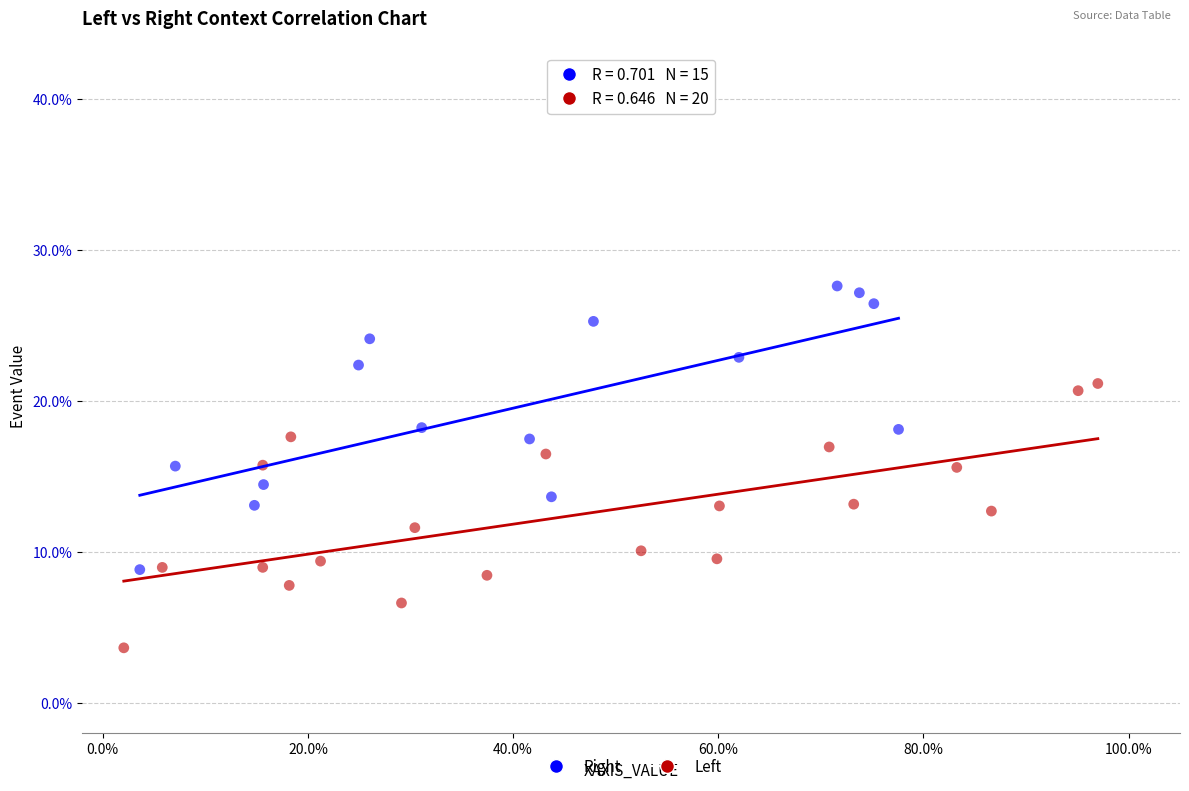

Which series reaches the maximum Y coordinate?

Right